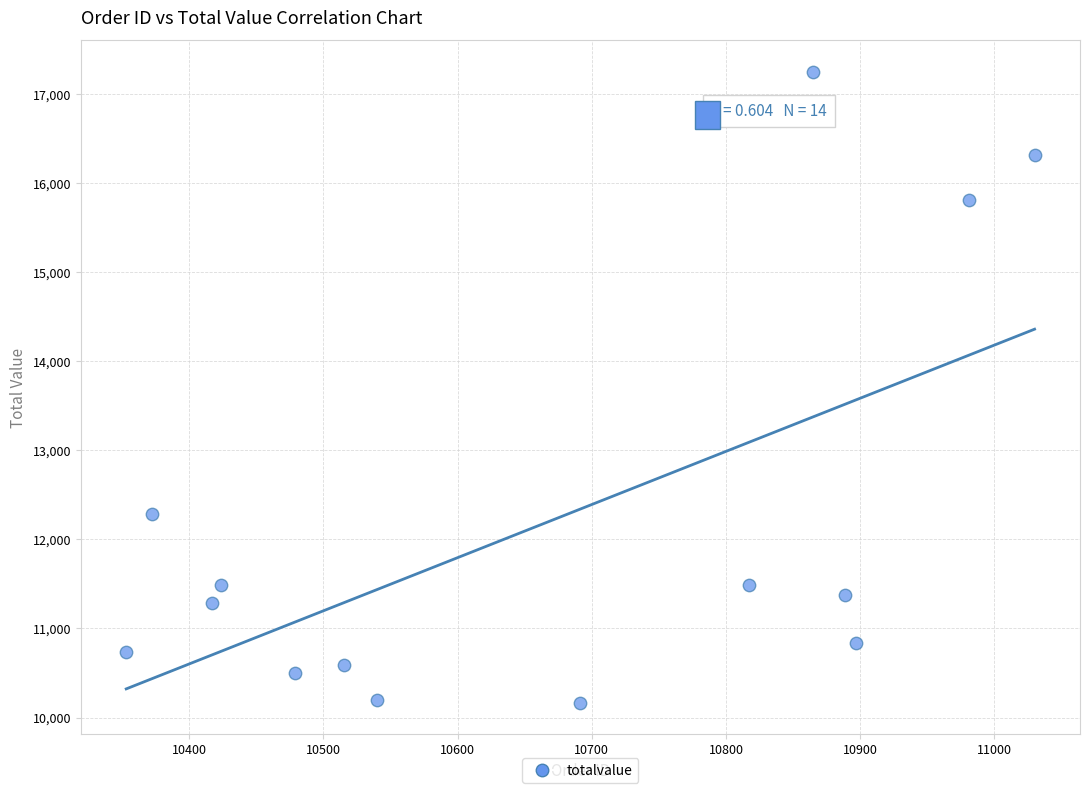

What Y value in the scatter plot is closest to 13707?

12281.2